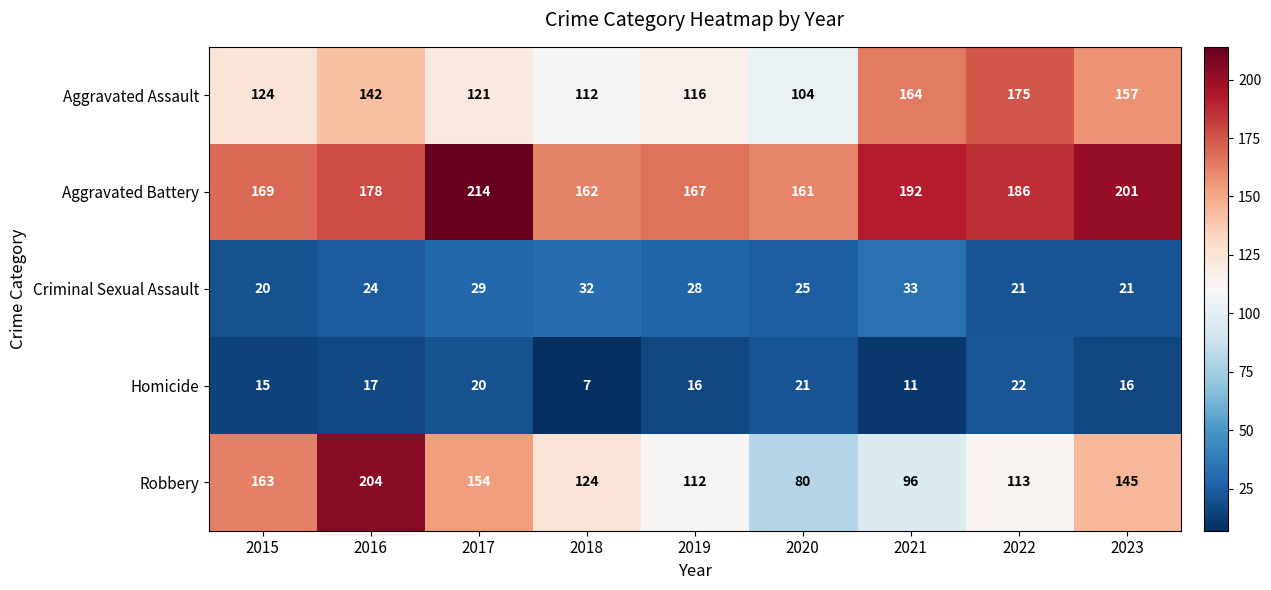

What is the spread (max minus min) of values at 2023?

185